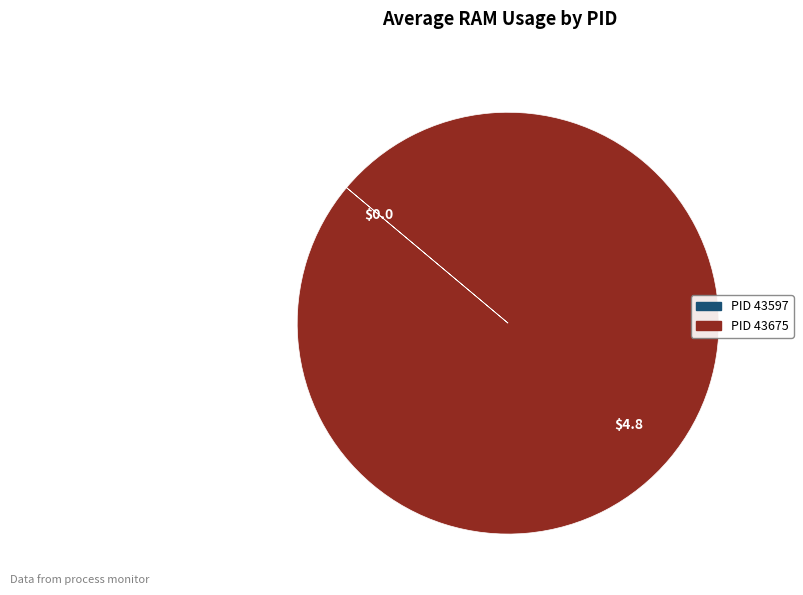

Does any single category account for the majority?

Yes